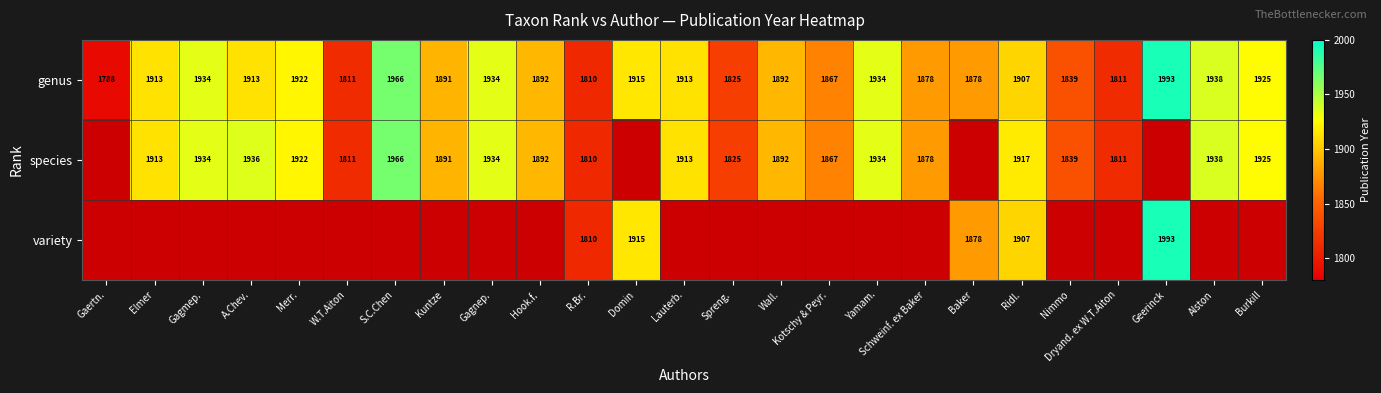

Where does the genus series first go above 1907?

Elmer